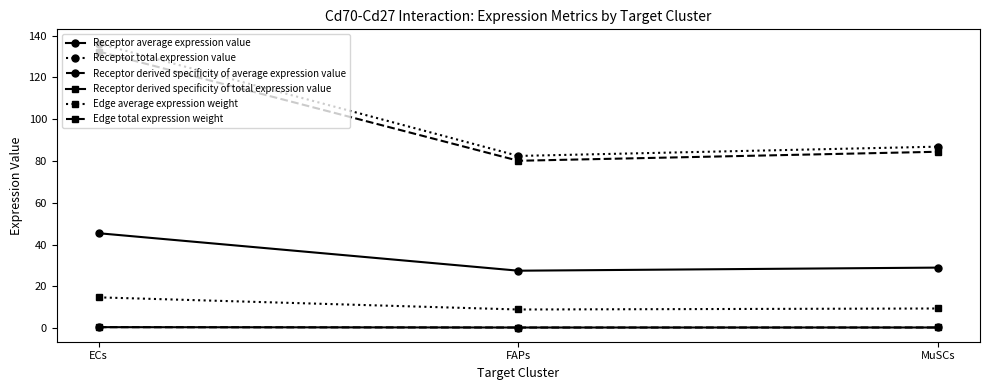

Which series has the widest spread of values?

Receptor total expression value